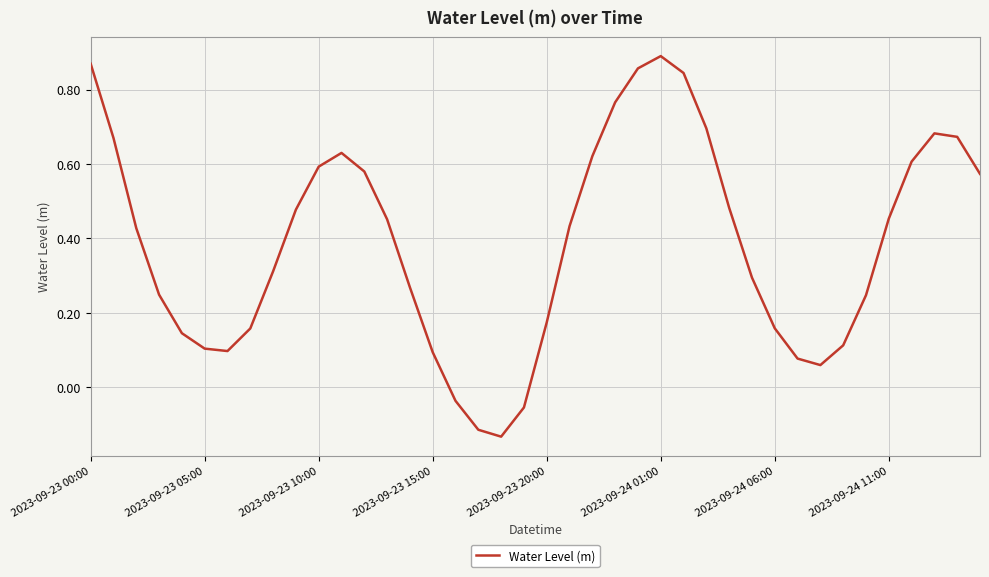

What is the difference between the maximum and minimum values?

1.0